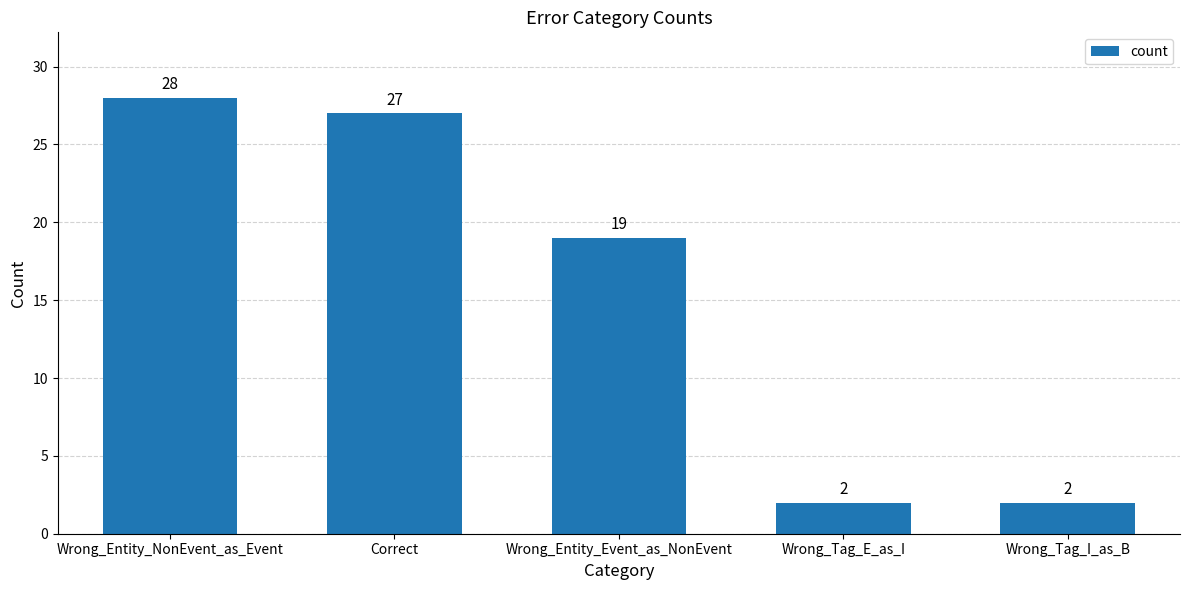

What is the minimum value shown in the chart?

2